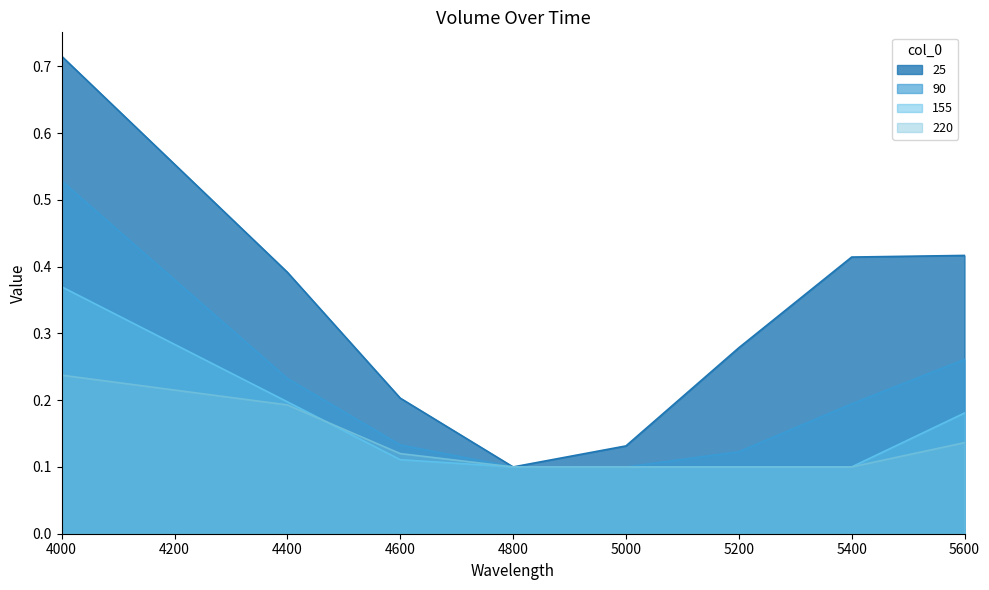

What is the value of the 25 point at the 2nd from the left?

0.4